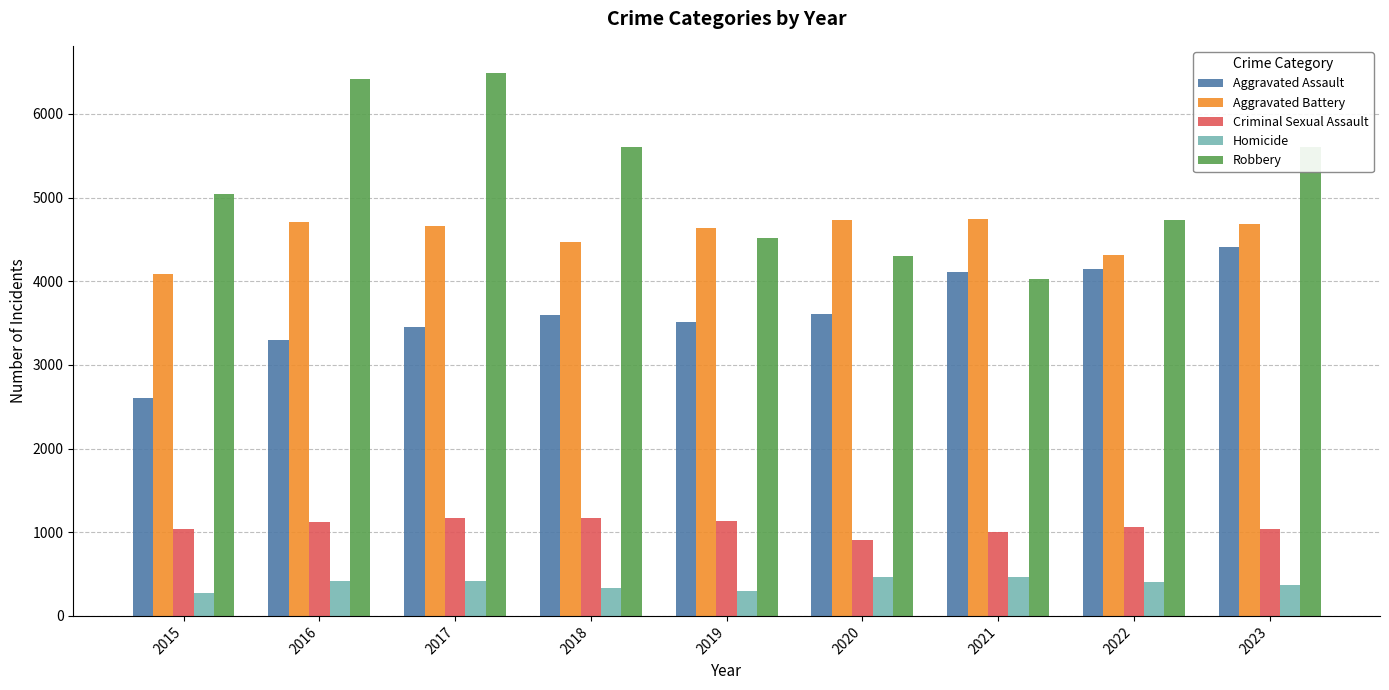

At how many categories does at least one series exceed 4058?

9